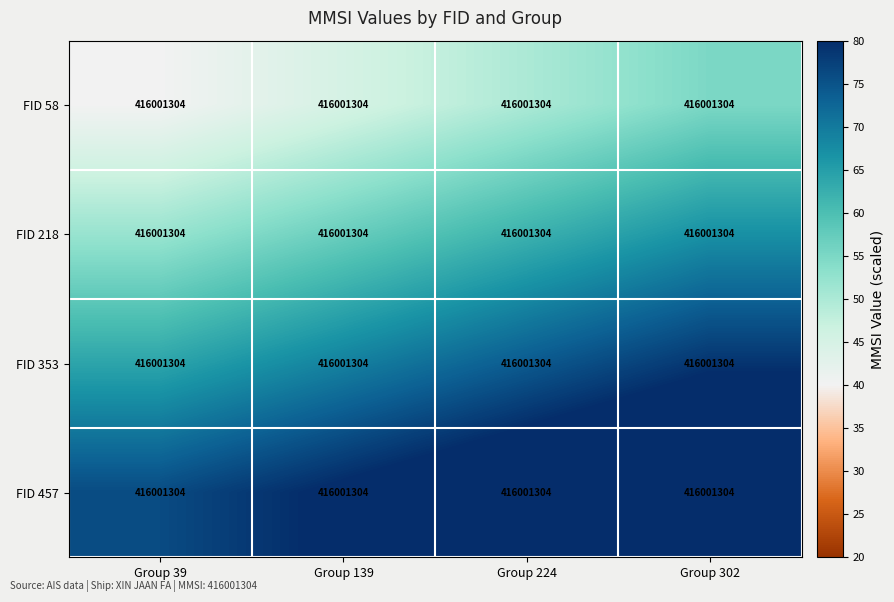

What is the difference between the FID 218 values at Group 39 and Group 224?

10